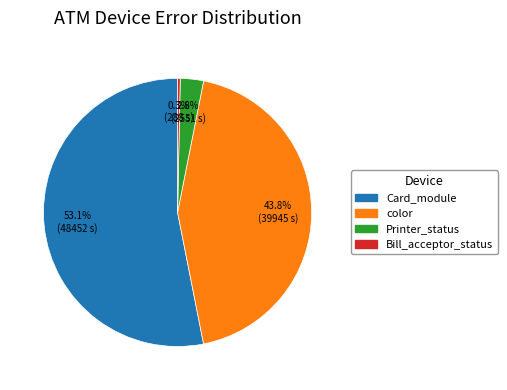

Is there a majority slice in this chart?

Yes